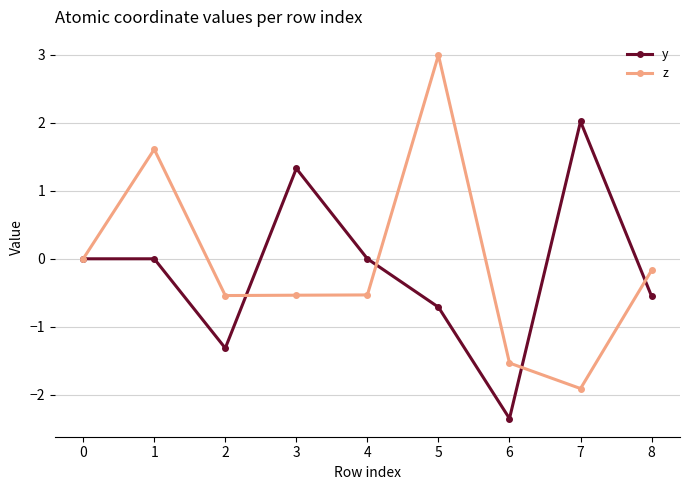

How many distinct data groups are displayed?

2